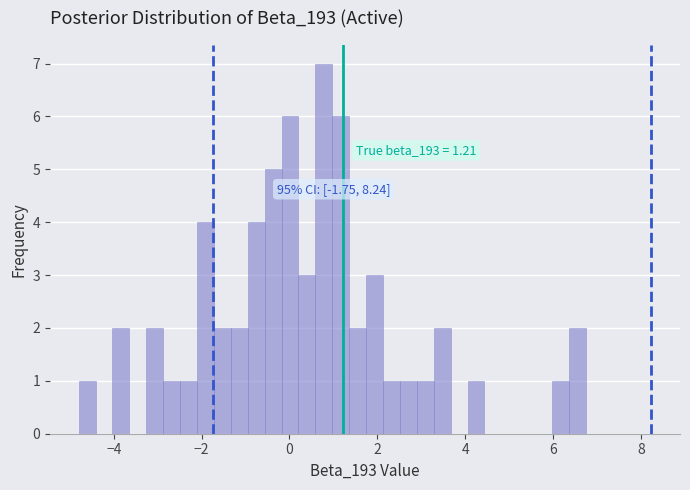

Read against the x-axis, roughly where is the centre of the tallest bar?

0.8